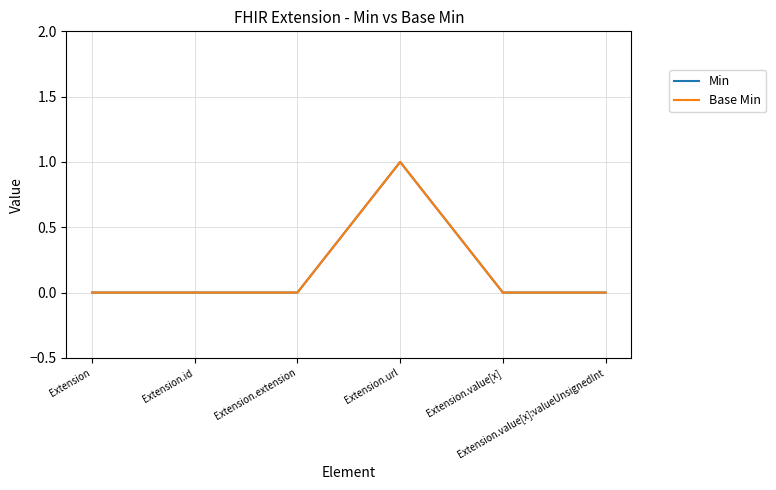

Is the value of Min at Extension.value[x]:valueUnsignedInt greater than the value of Base Min at Extension.value[x]?

No